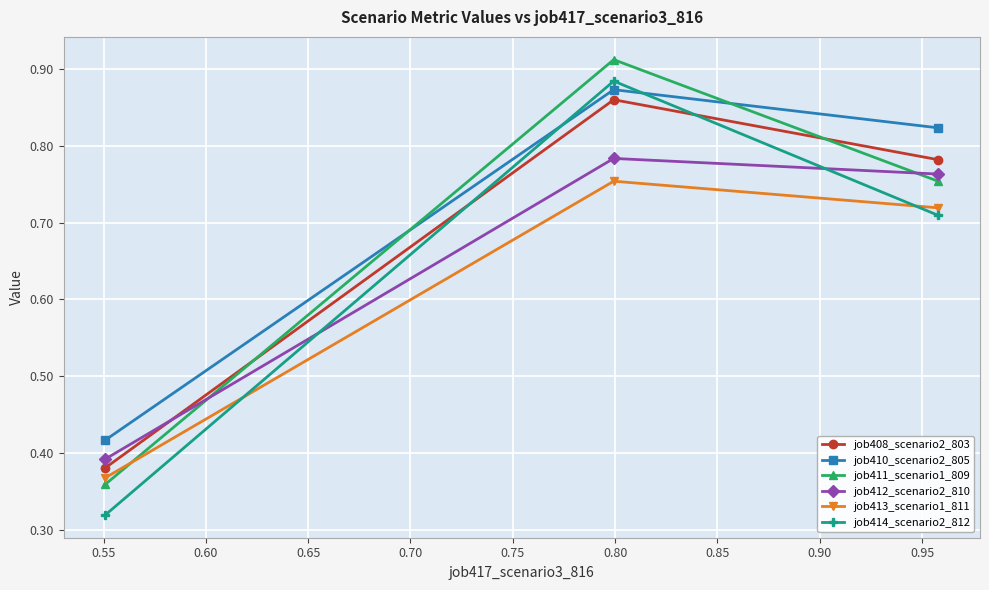

At how many categories does at least one series exceed 0?

3